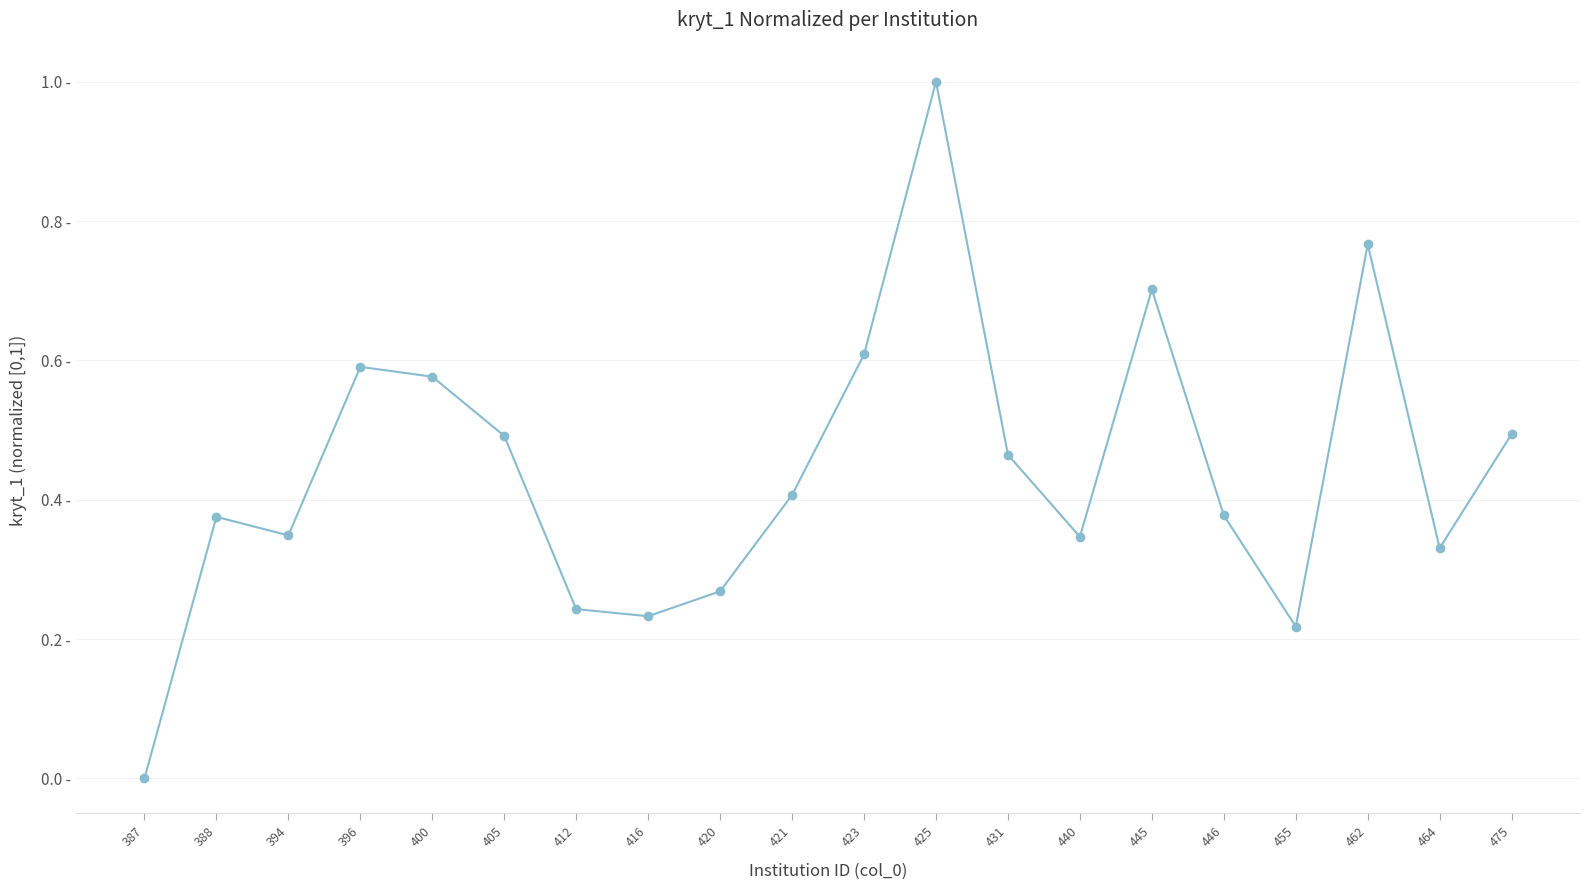

Reading right to left, what are all the values shown in this chart?

475=0.5	464=0.3	462=0.8	455=0.2	446=0.4	445=0.7	440=0.3	431=0.5	425=1.0	423=0.6	421=0.4	420=0.3	416=0.2	412=0.2	405=0.5	400=0.6	396=0.6	394=0.3	388=0.4	387=0.0